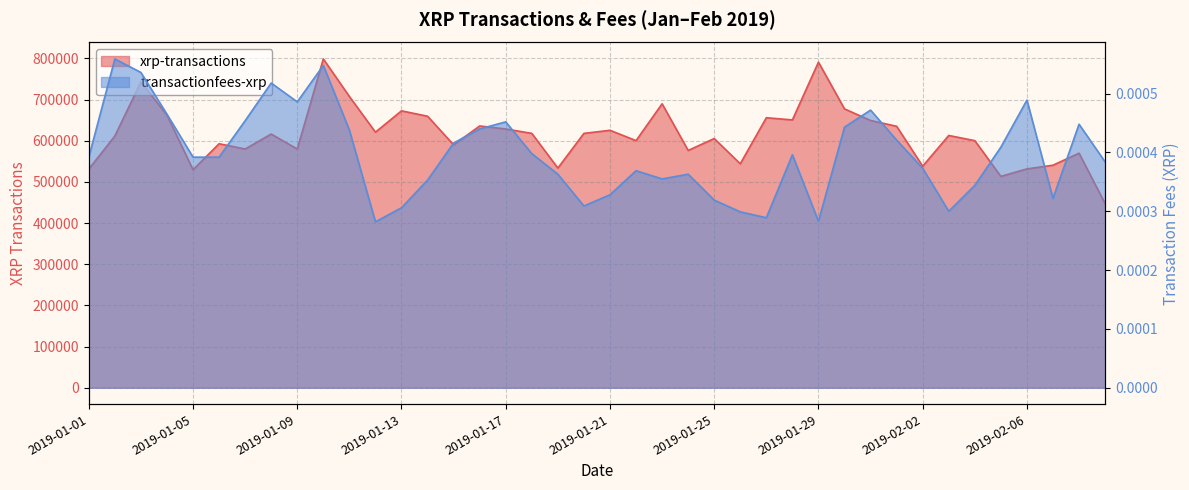

What is the difference between the highest and lowest values at 2019-01-07?

579908.0